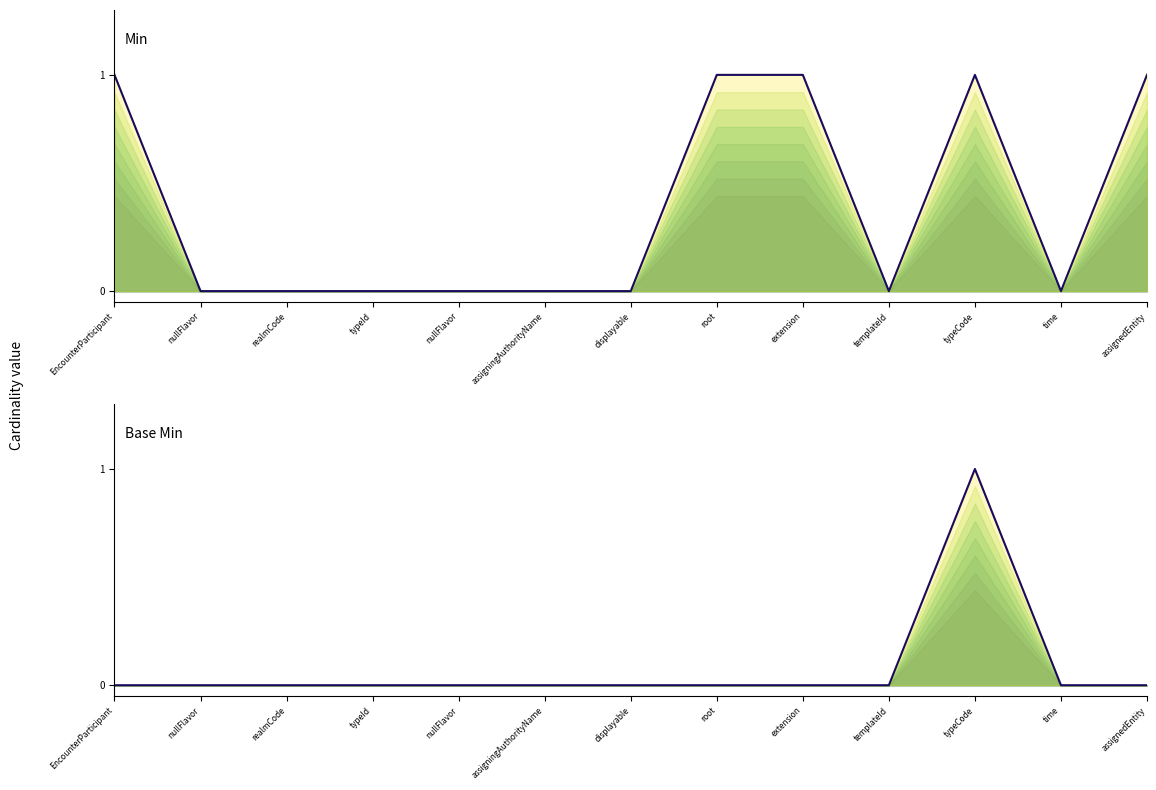

List the labels in order of Base Min value, largest first.

typeCode, EncounterParticipant, nullFlavor, realmCode, typeId, nullFlavor, assigningAuthorityName, displayable, root, extension, templateId, time, assignedEntity